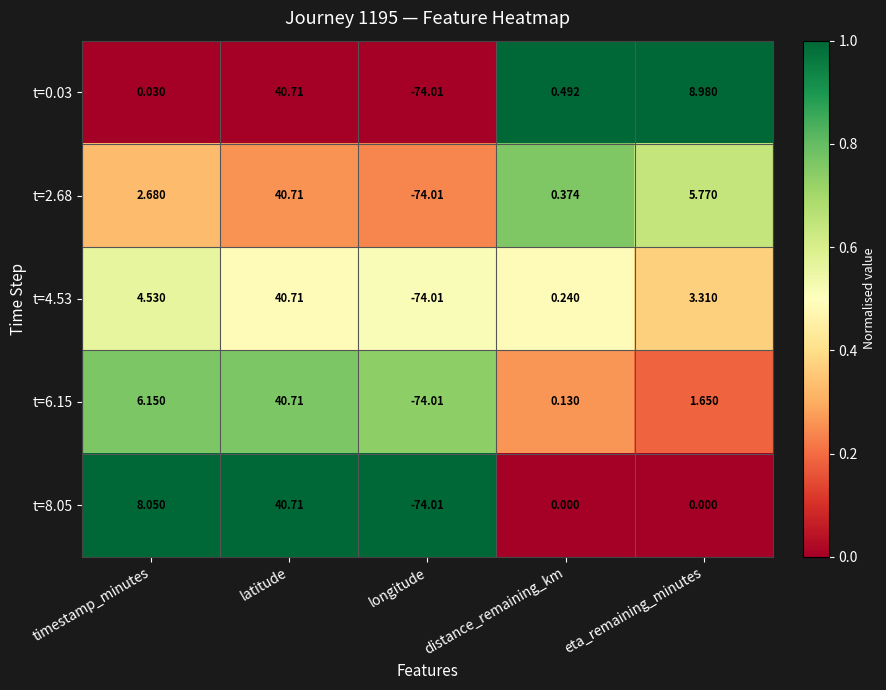

What is the maximum value shown in the chart?

40.7